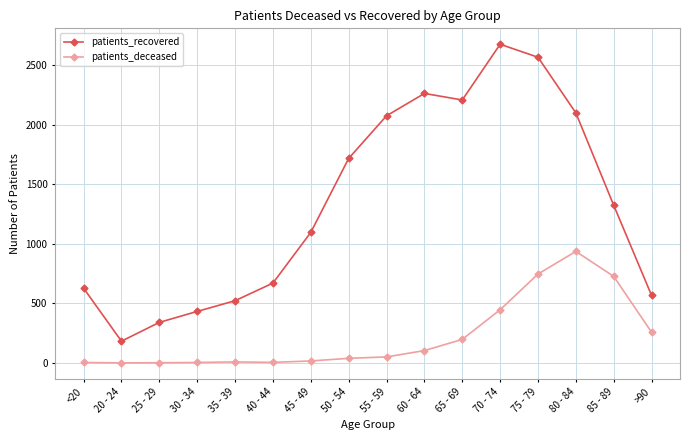

True or false: patients_deceased has a value of 726 at 85 - 89.

True